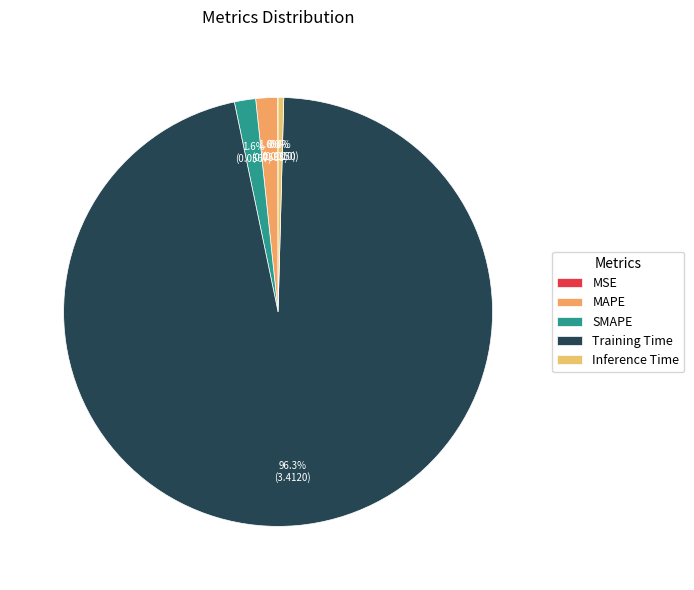

How many segments does this pie chart have?

5